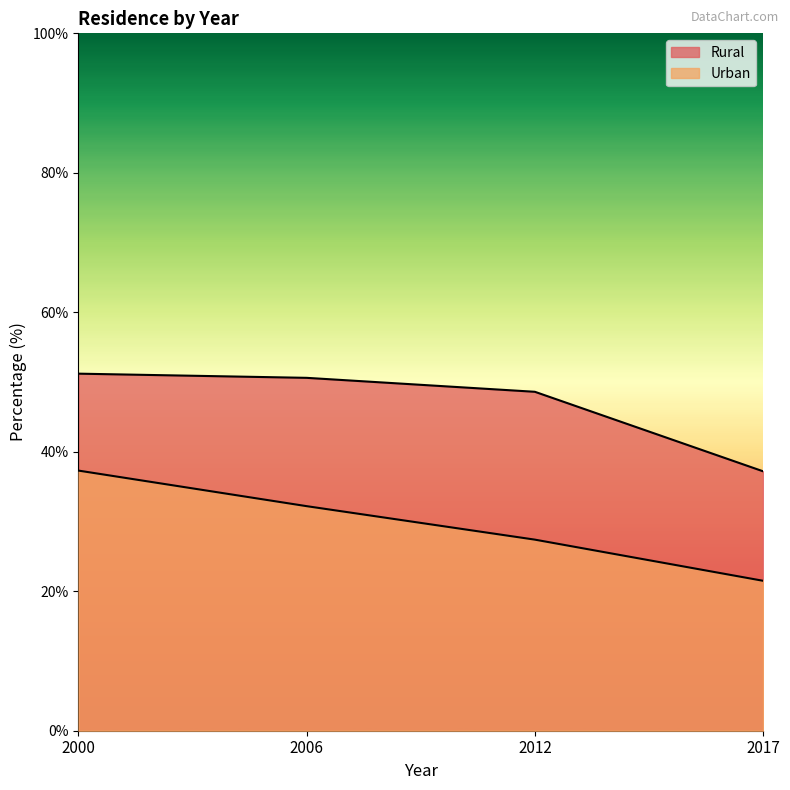

What is the total value across all series at 2000?

88.5